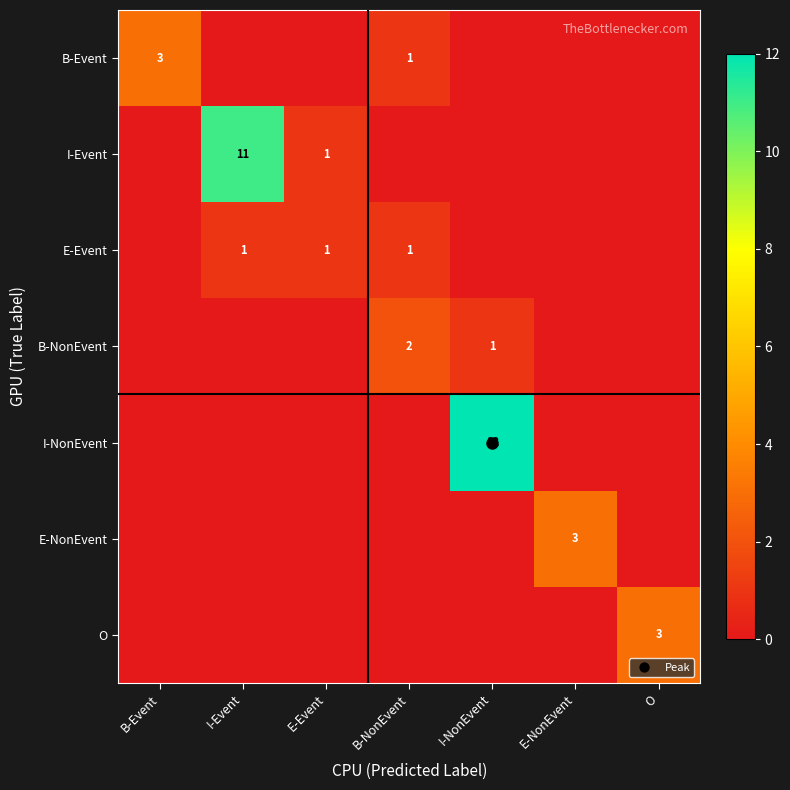

The value of E-NonEvent at I-Event is 0. True or false?

True